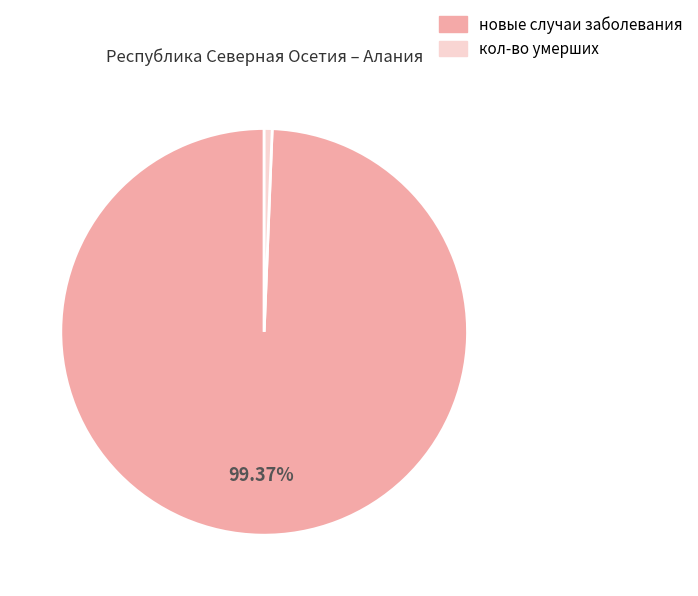

Rank the categories by value from lowest to highest.

кол-во умерших, новые случаи заболевания